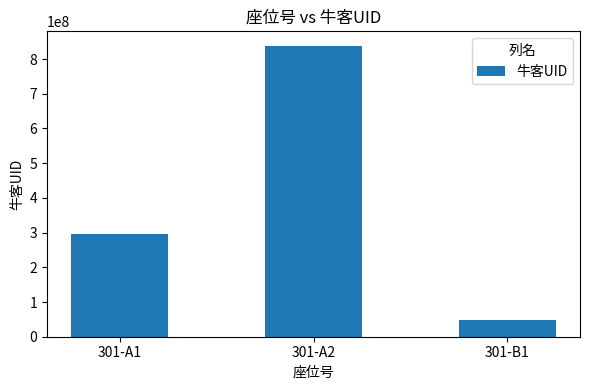

What is the greatest value displayed?

838042108